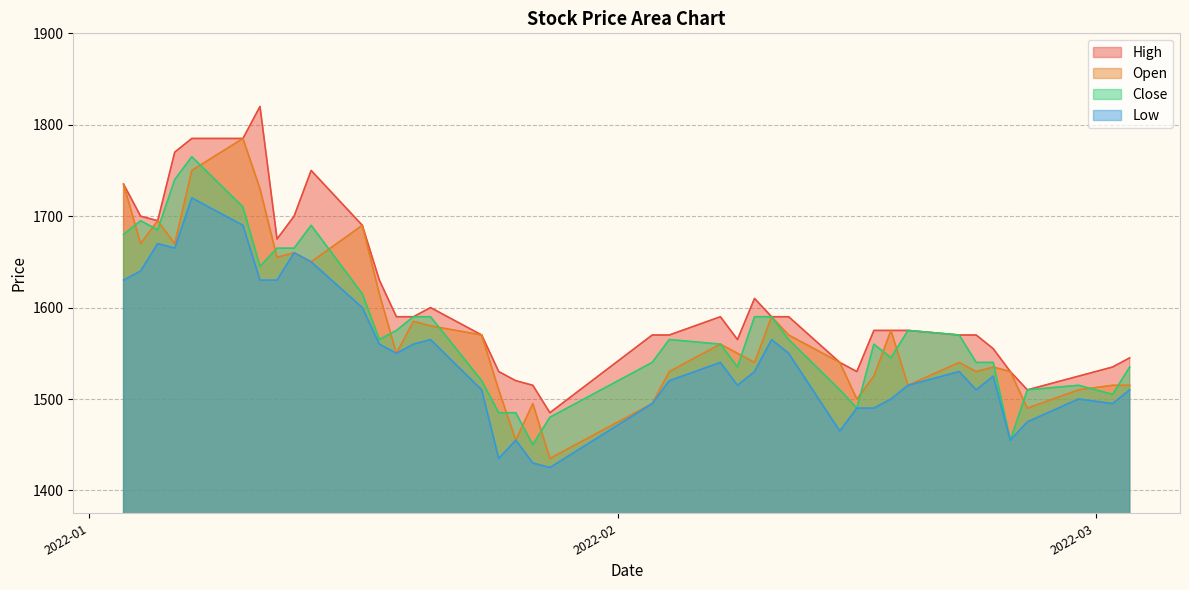

True or false: Open and Close intersect in this chart.

True